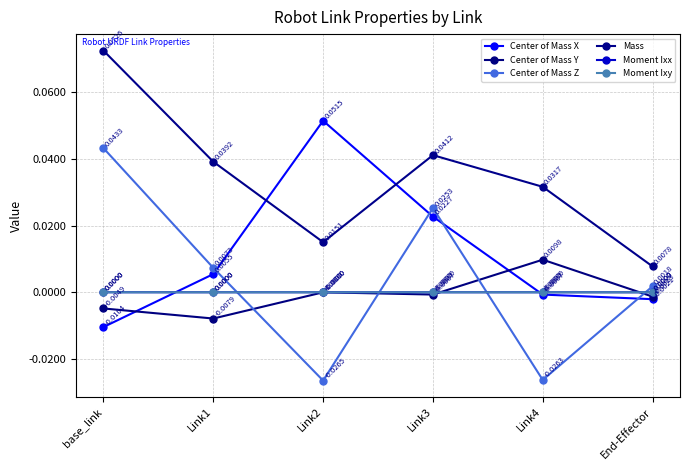

At which label does Moment Ixy reach its peak?

Link1